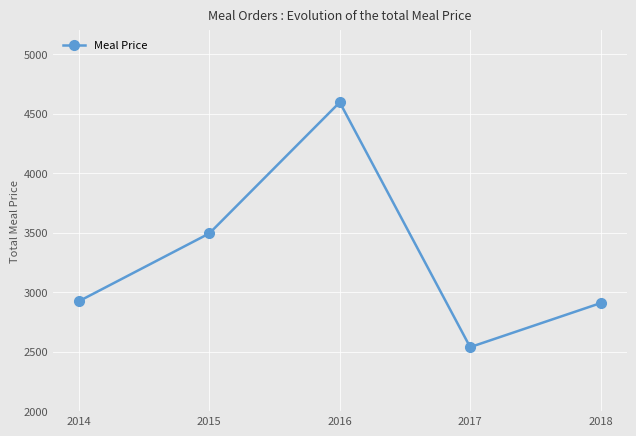

What is the difference between the maximum and minimum values?

2058